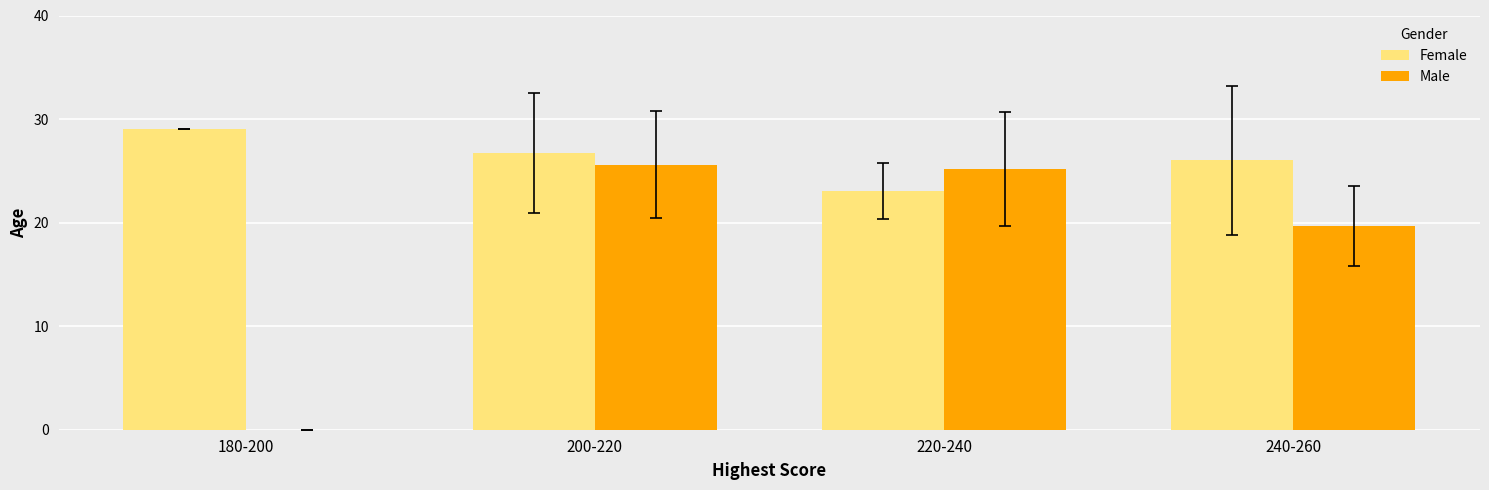

Read the Male value at 240-260.

19.7